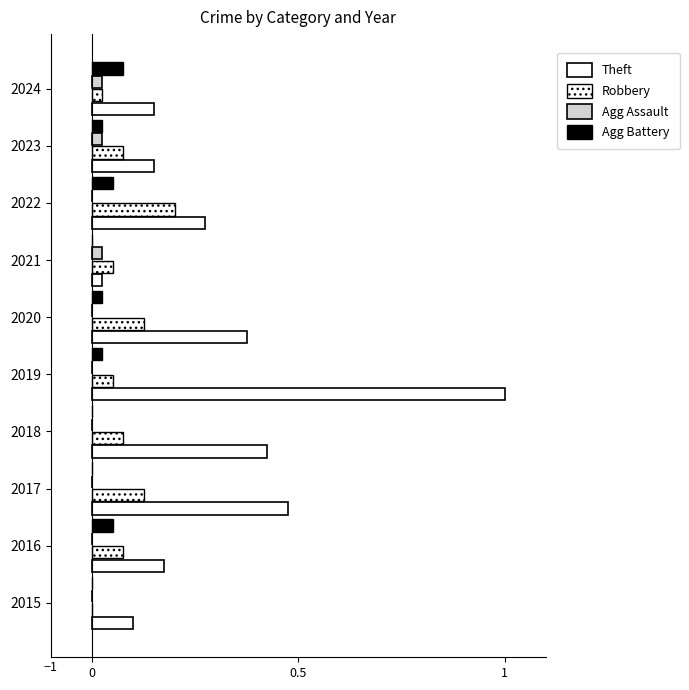

Reading left to right, transcribe all the data shown in this chart.

Theft: 0.1	0.2	0.5	0.4	1.0	0.4	0.0	0.3	0.1	0.1
Robbery: 0.0	0.1	0.1	0.1	0.1	0.1	0.1	0.2	0.1	0.0
Agg Assault: 0.0	0.0	0.0	0.0	0.0	0.0	0.0	0.0	0.0	0.0
Agg Battery: 0.0	0.1	0.0	0.0	0.0	0.0	0.0	0.1	0.0	0.1